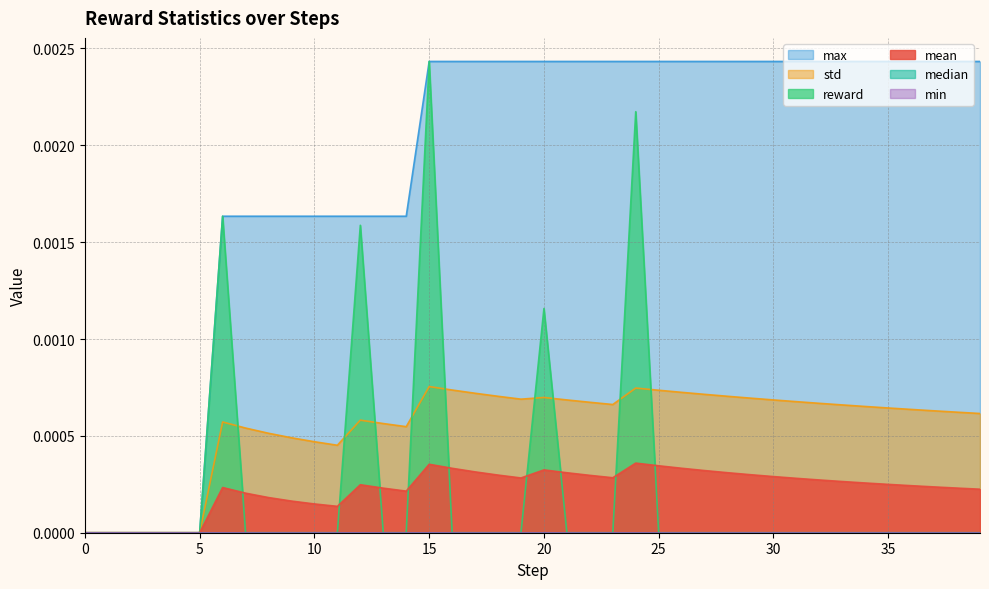

Does the chart have visible grid lines?

Yes